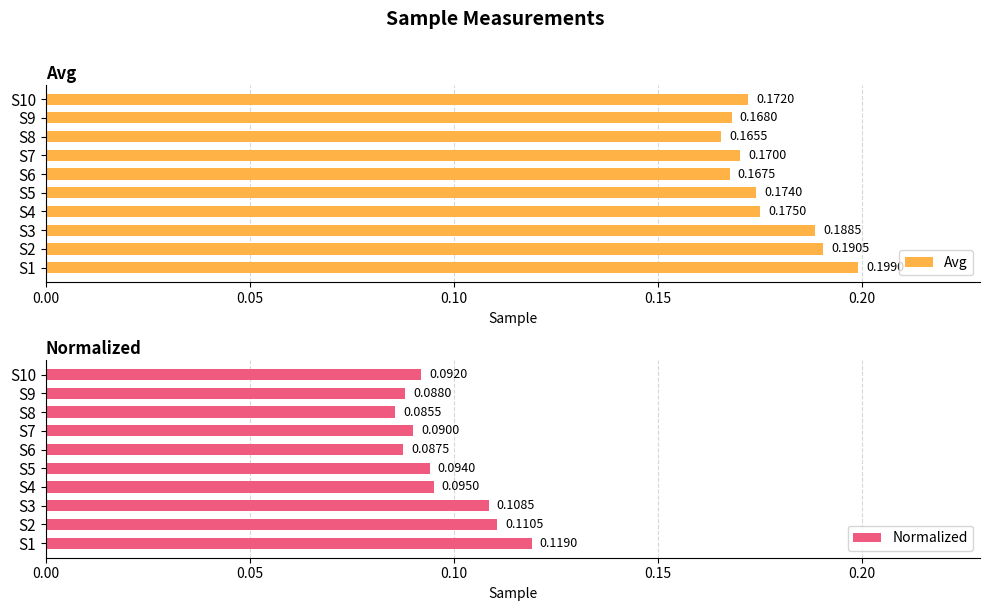

List the labels in order of Avg value, largest first.

S1, S2, S3, S4, S5, S10, S7, S9, S6, S8